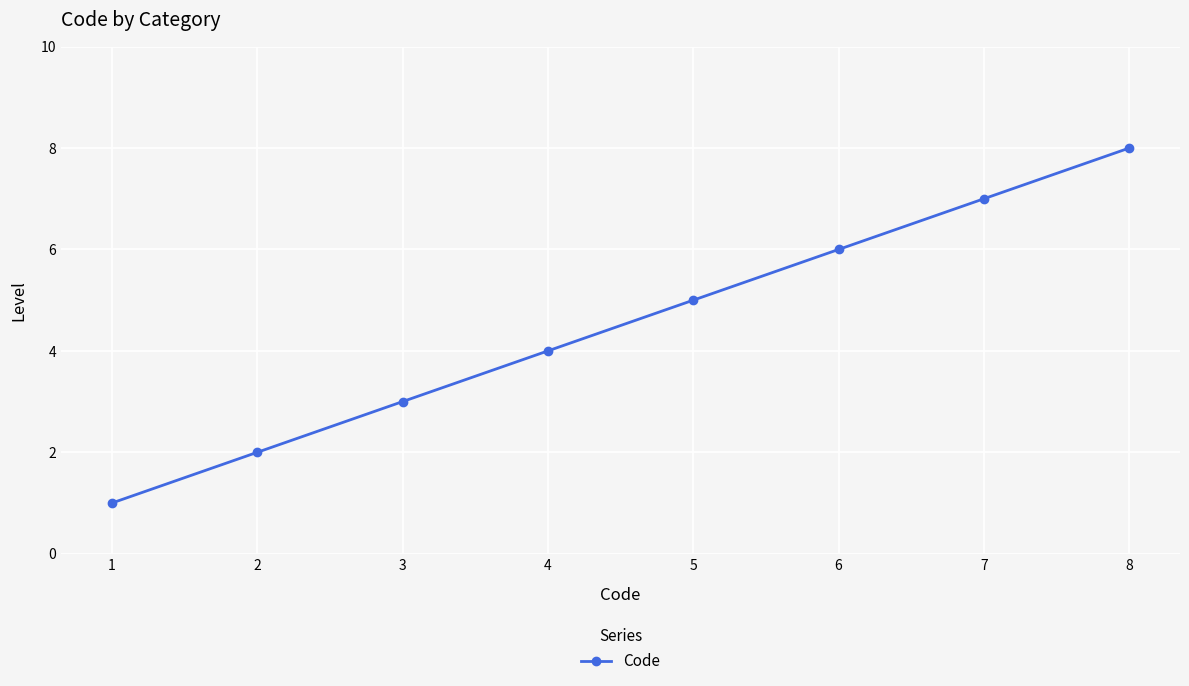

Which has a higher value, 3 or 4?

4